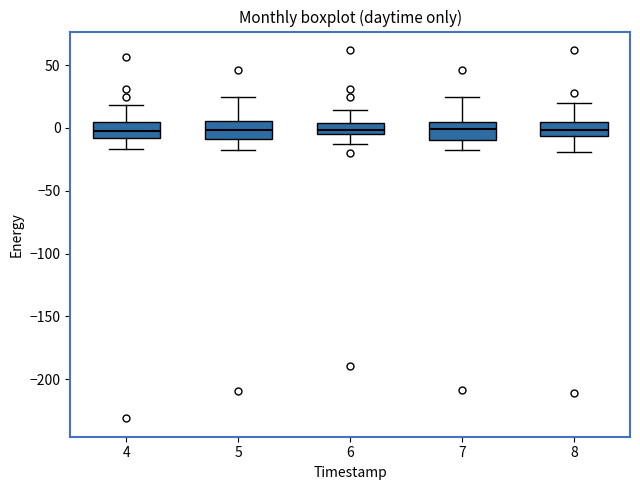

Reading left to right, transcribe this box plot: for each box, give where its median line is, the range the box spans, and where its two whiskers end, as read against the y-axis. The values are not printed on the chart, so give them approximately, as read against the axis.

4: median -5, box -10 to 5, whiskers -15 to 20
5: median 0, box -10 to 5, whiskers -15 to 25
6: median 0, box -5 to 5, whiskers -10 to 15
7: median 0, box -10 to 5, whiskers -20 to 25
8: median 0, box -5 to 5, whiskers -20 to 20